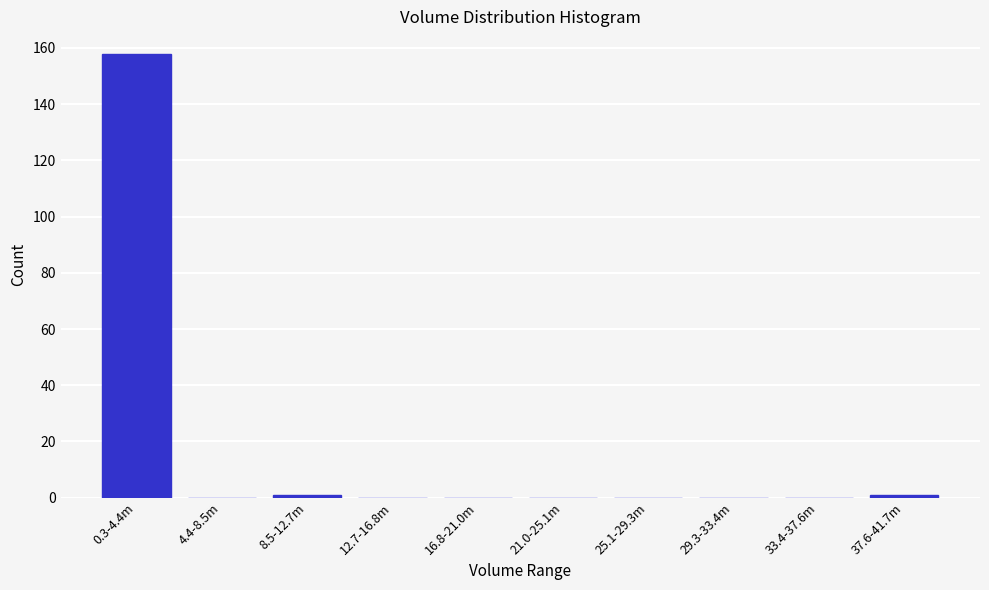

Reading right to left, transcribe all the data shown in this chart.

37.6-41.7m=1	33.4-37.6m=0	29.3-33.4m=0	25.1-29.3m=0	21.0-25.1m=0	16.8-21.0m=0	12.7-16.8m=0	8.5-12.7m=1	4.4-8.5m=0	0.3-4.4m=158